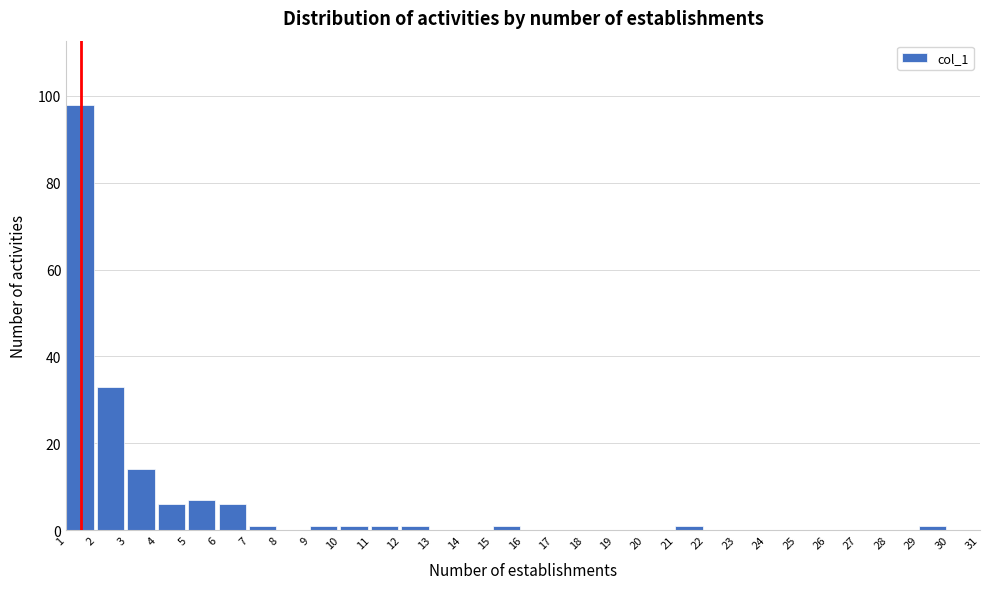

Over which range of the x-axis is the bar tallest?

1 to 2